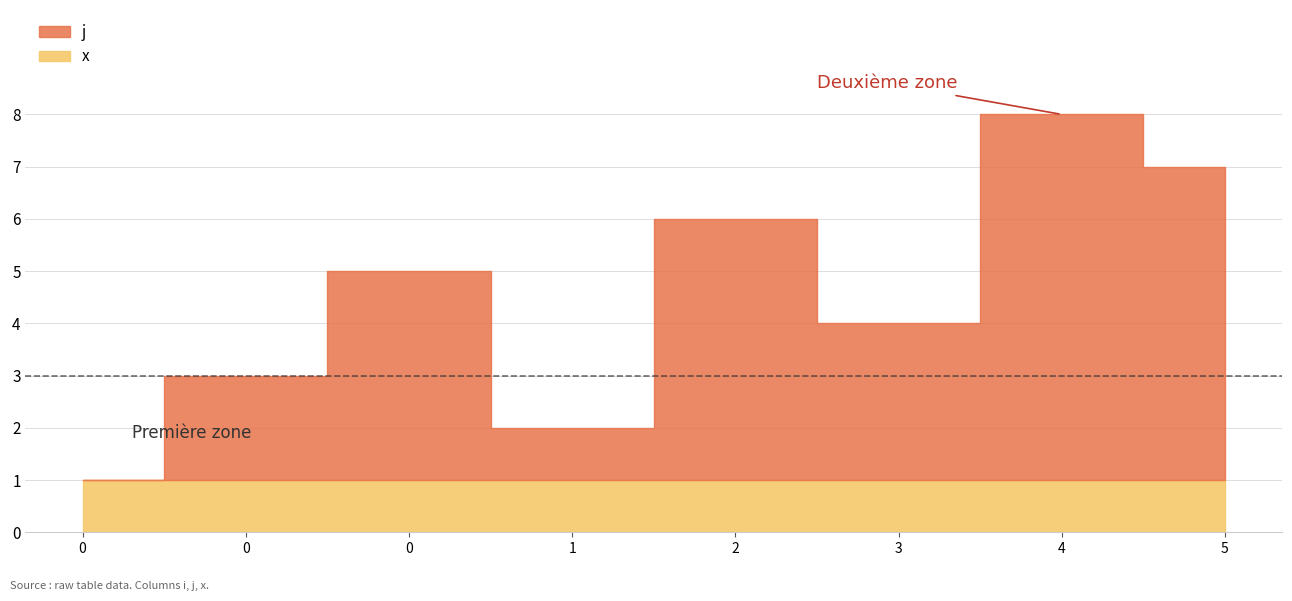

Reading right to left, list all the values displayed in this chart.

j: 5=7	4=8	3=4	2=6	1=2	0=5	0=3	0=1
x: 5=1	4=1	3=1	2=1	1=1	0=1	0=1	0=1